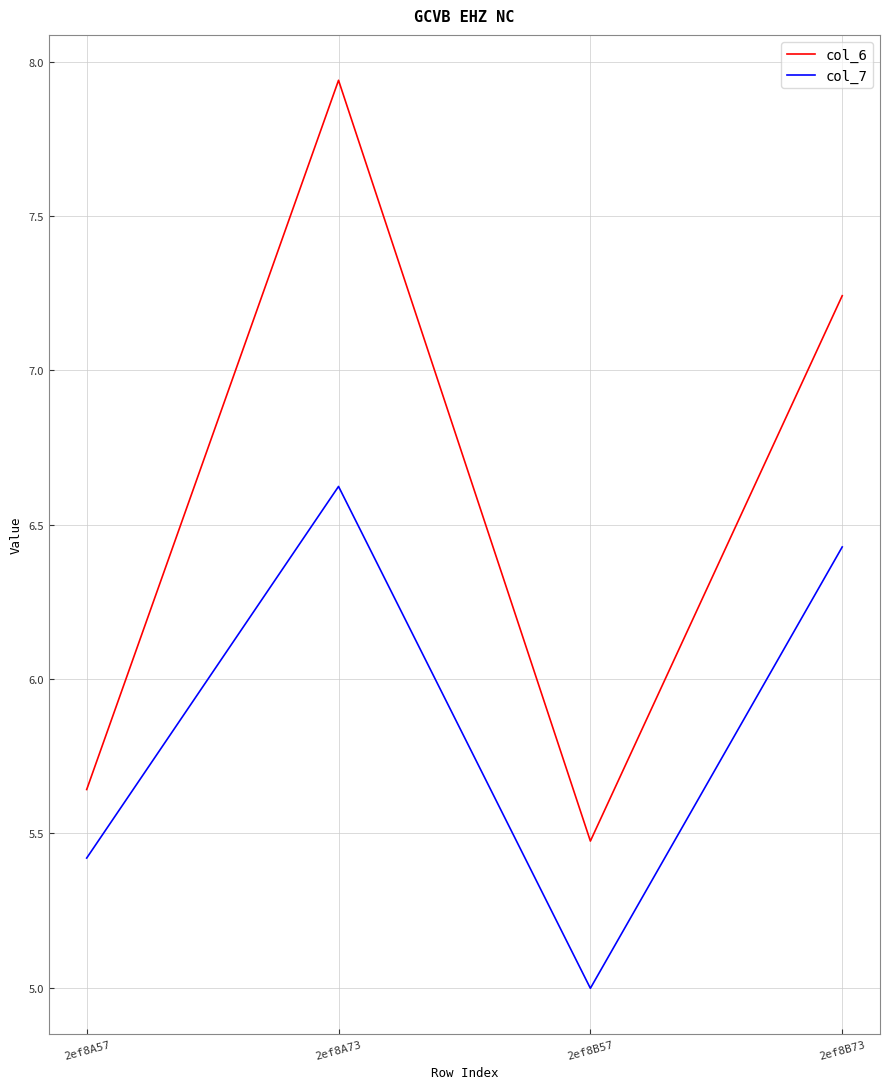

At which category is the sum across all series the highest?

2ef8A73